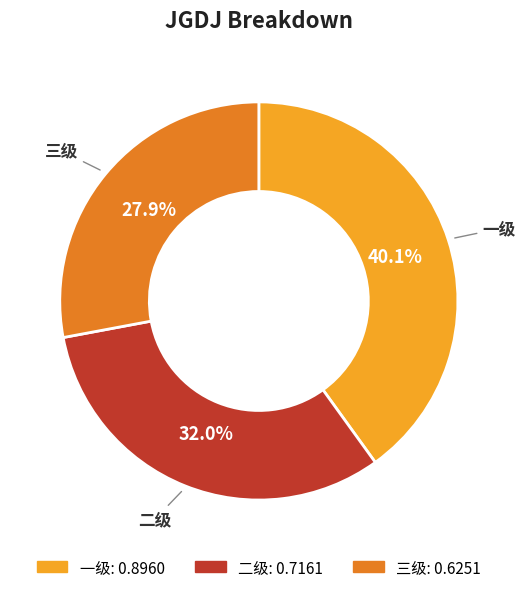

To the nearest percent, what is the difference between the 一级 and 三级 slice percentages?

12%